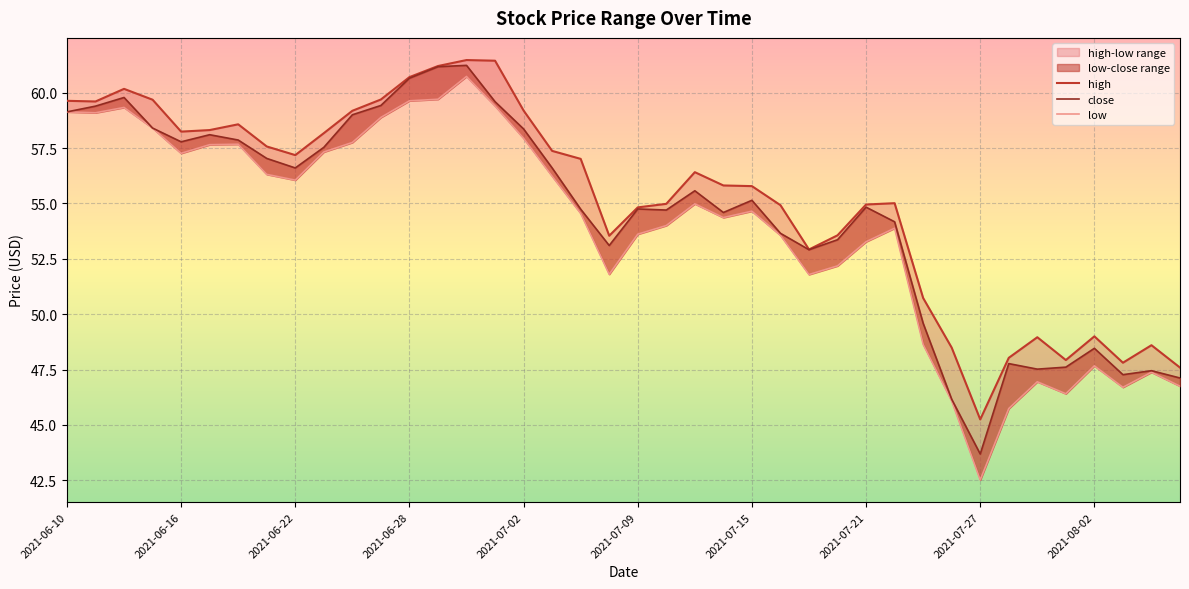

True or false: high and low intersect in this chart.

False